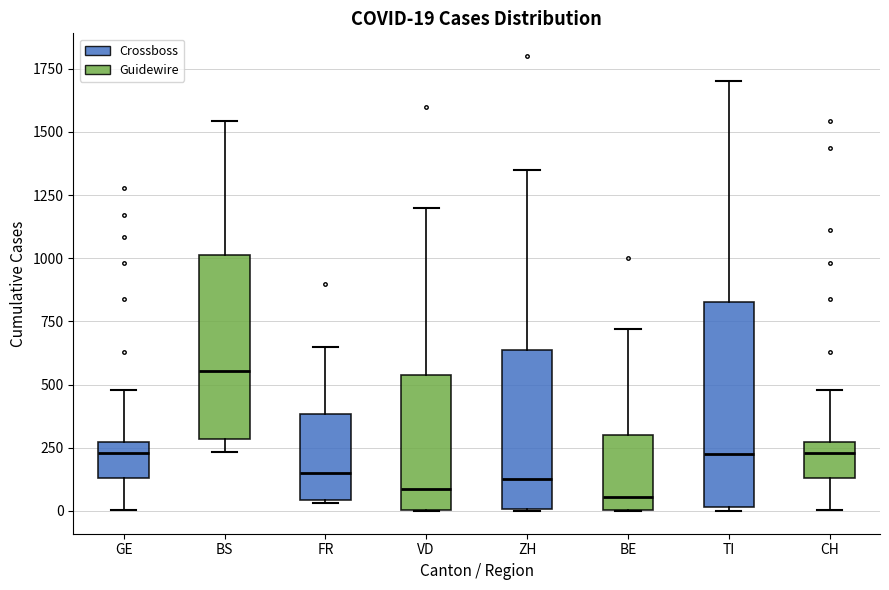

Which box is the tallest, from its lower edge to its upper edge?

TI